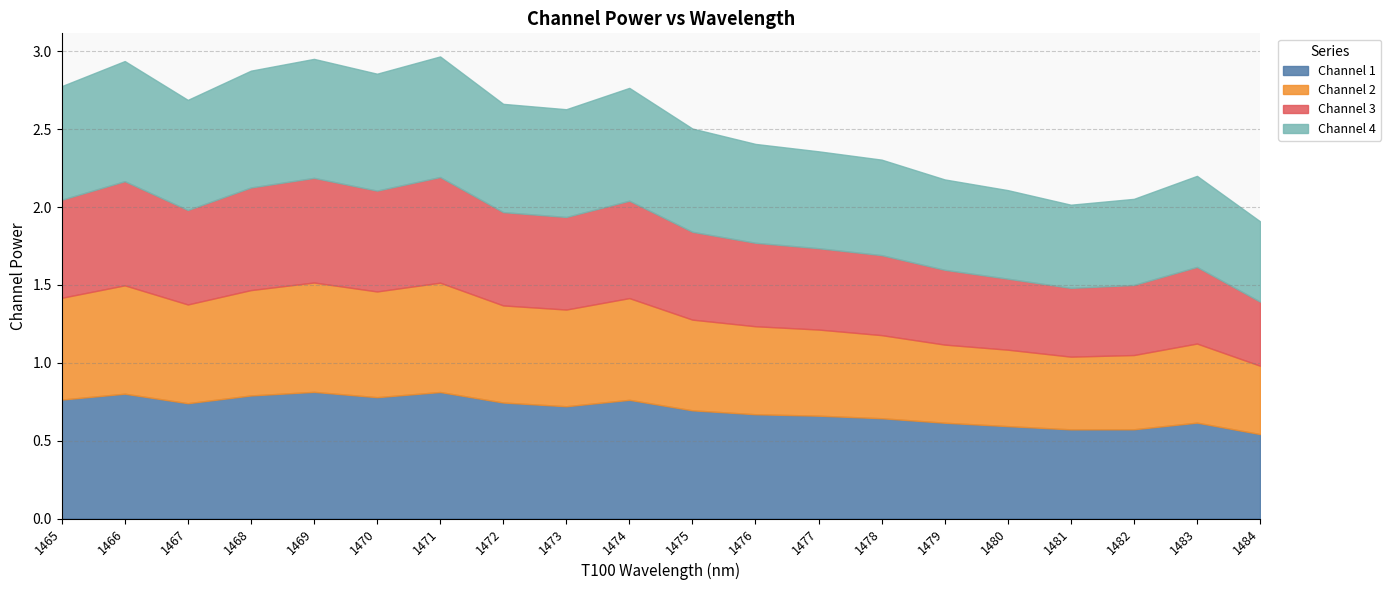

The Channel 4 series shows 0.2 at 1477. True or false?

False